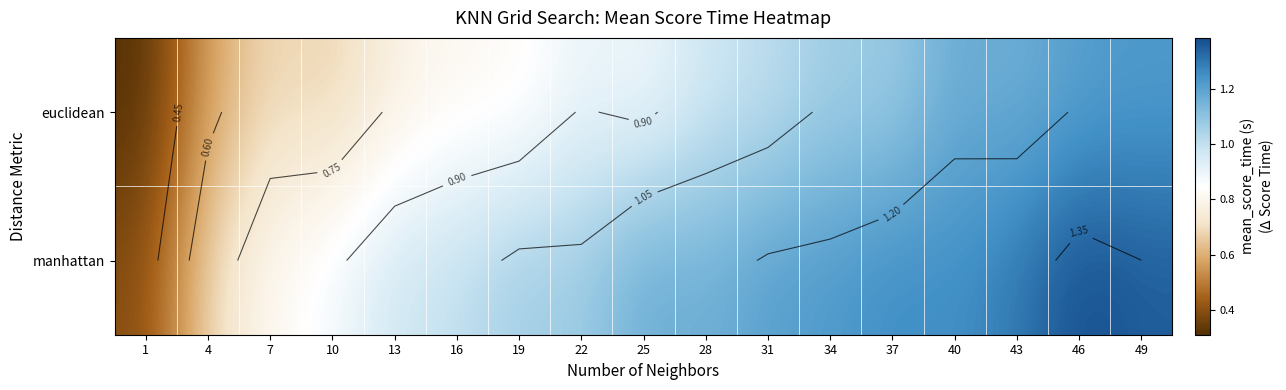

Which has a higher value, 46 or 4?

46